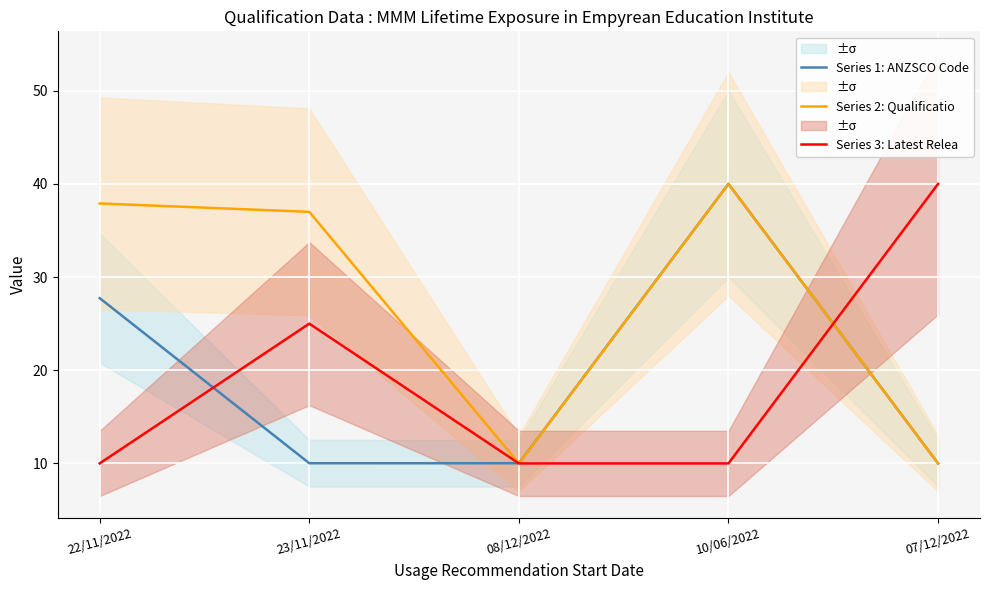

Where do Series 3: Latest Relea and Series 1: ANZSCO Code first cross each other?

22/11/2022 and 23/11/2022